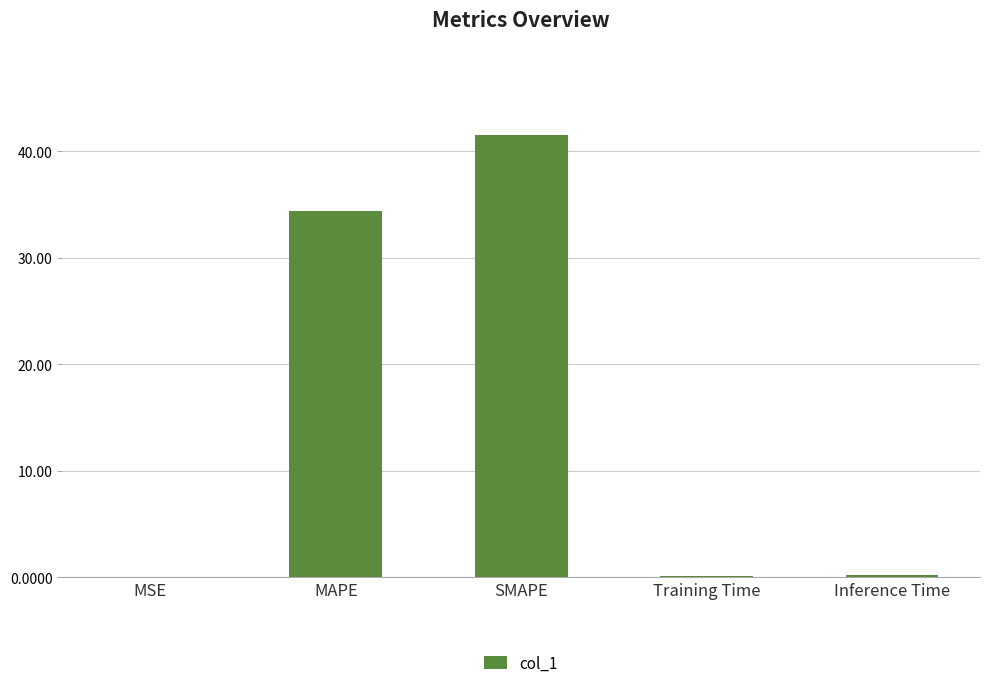

Which has a higher value, SMAPE or Training Time?

SMAPE